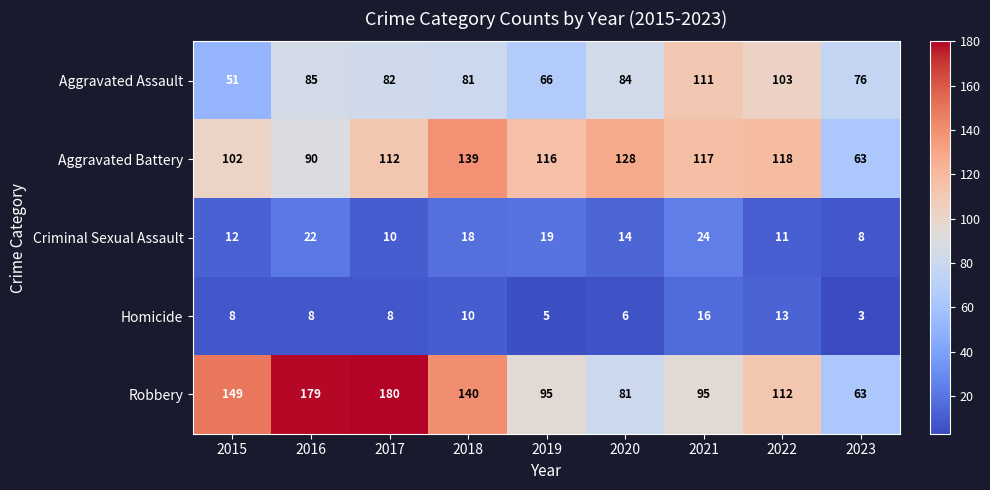

The Robbery series shows 180 at 2017. True or false?

True